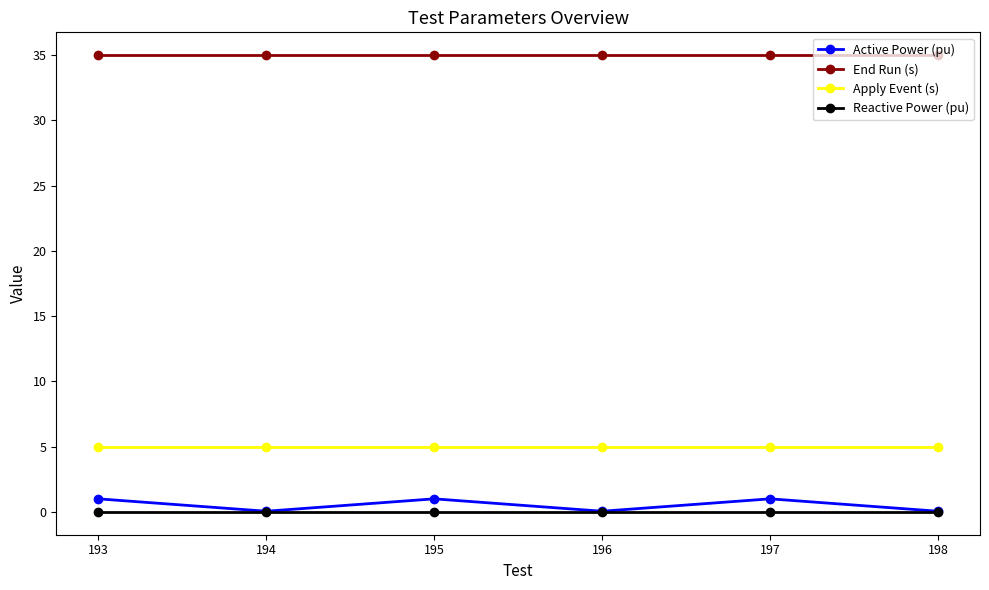

What is the greatest value displayed?

35.0